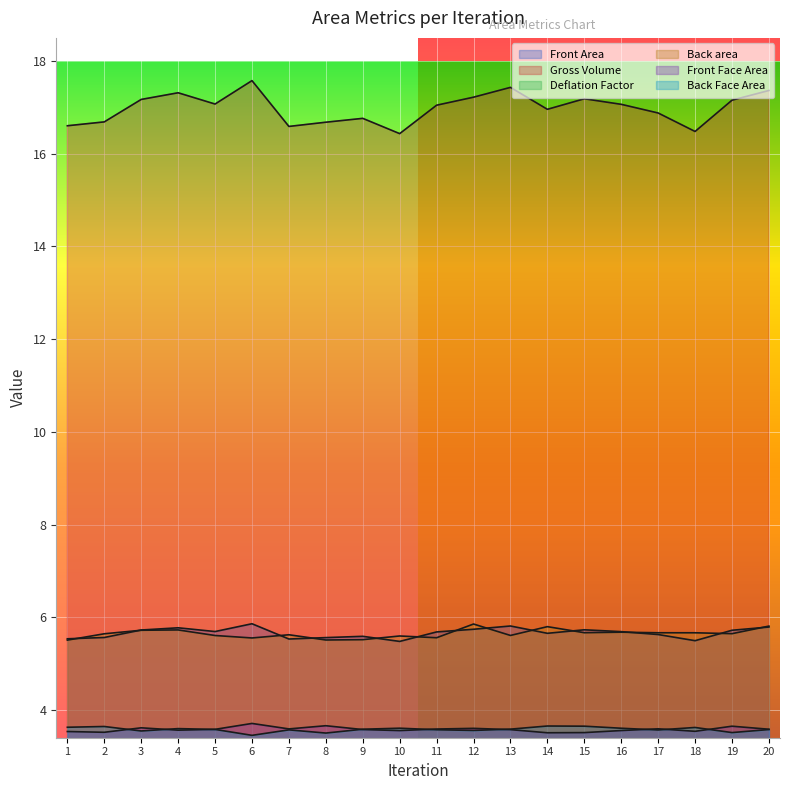

The value of Gross Volume at 17 is 6.8. True or false?

False